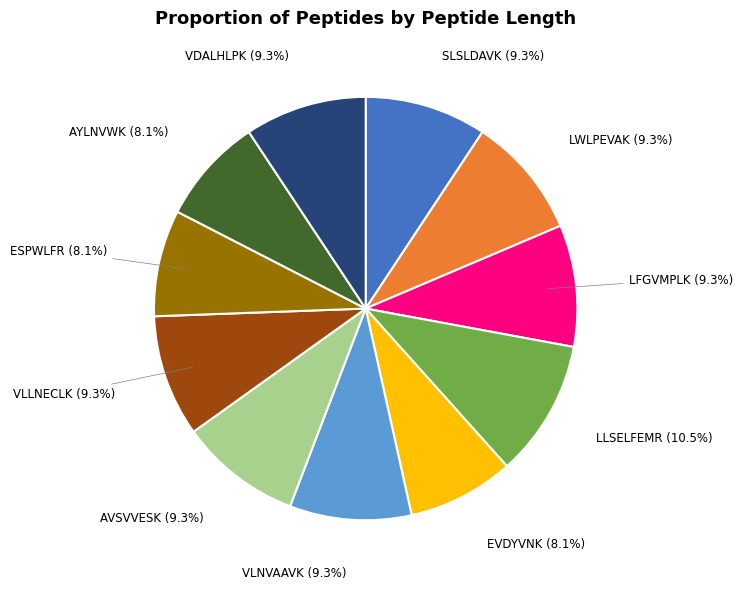

To the nearest percent, what is the average slice percentage?

9%